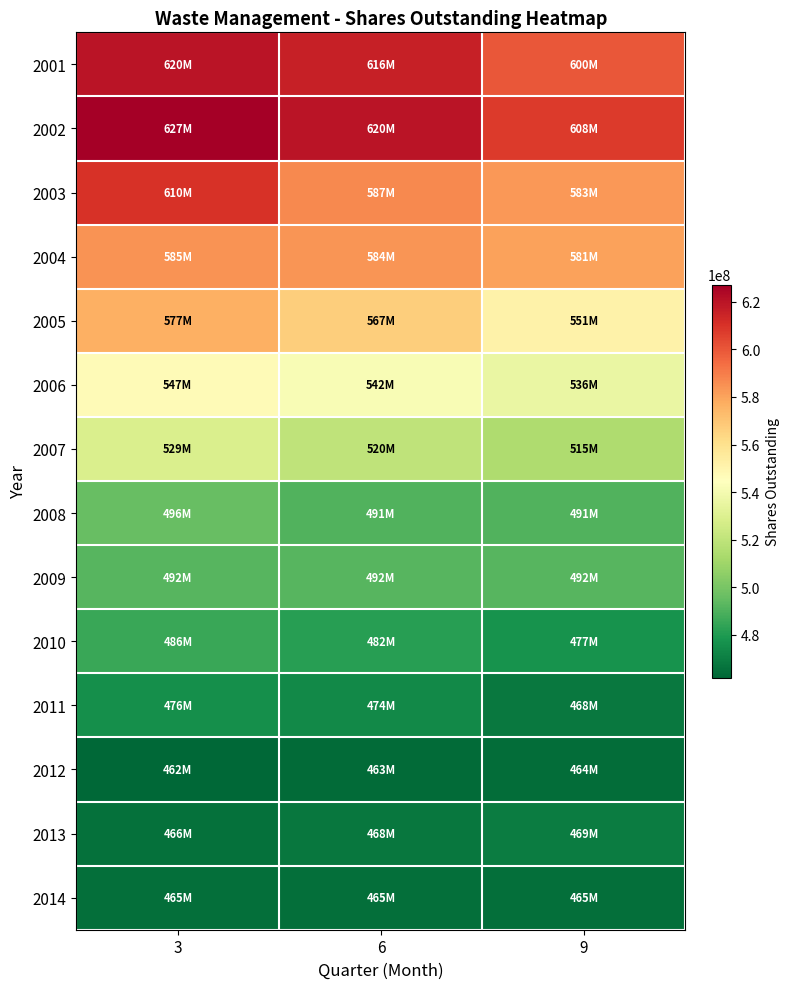

Reading left to right, transcribe all the data shown in this chart.

2001: 3=620000000	6=616129032	9=600000000
2002: 3=627272727	6=620000000	9=607894737
2003: 3=610000000	6=586666667	9=583333333
2004: 3=584615385	6=583783784	9=580769231
2005: 3=576923077	6=566666667	9=551282051
2006: 3=547058824	6=541558442	9=535714286
2007: 3=528571429	6=520000000	9=514814815
2008: 3=496000000	6=490700000	9=490800000
2009: 3=491800000	6=492400000	9=492200000
2010: 3=485600000	6=482100000	9=477300000
2011: 3=475700000	6=474200000	9=468300000
2012: 3=462100000	6=463400000	9=464100000
2013: 3=465700000	6=467900000	9=469300000
2014: 3=465200000	6=465200000	9=465200000